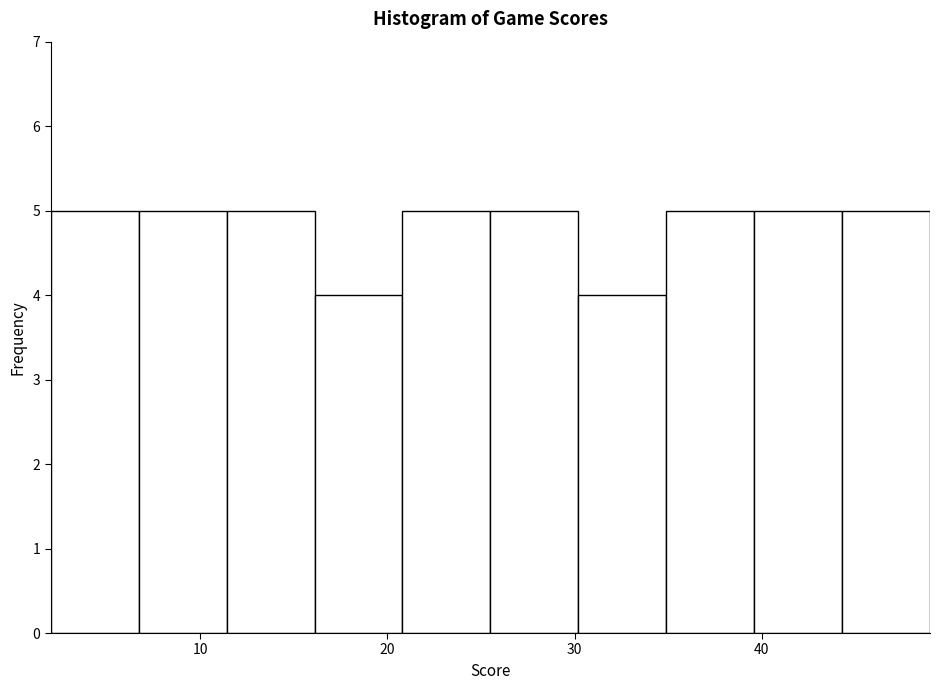

Reading left to right, transcribe this chart: for each bar, give the range it covers on the x-axis and its height. Neither the bar edges nor the heights are printed on the chart, so give them approximately, as read against the axes.

2.0 to 6.7: 5
6.7 to 11.4: 5
11.4 to 16.1: 5
16.1 to 20.8: 4
20.8 to 25.5: 5
25.5 to 30.2: 5
30.2 to 34.9: 4
34.9 to 39.6: 5
39.6 to 44.3: 5
44.3 to 49.0: 5